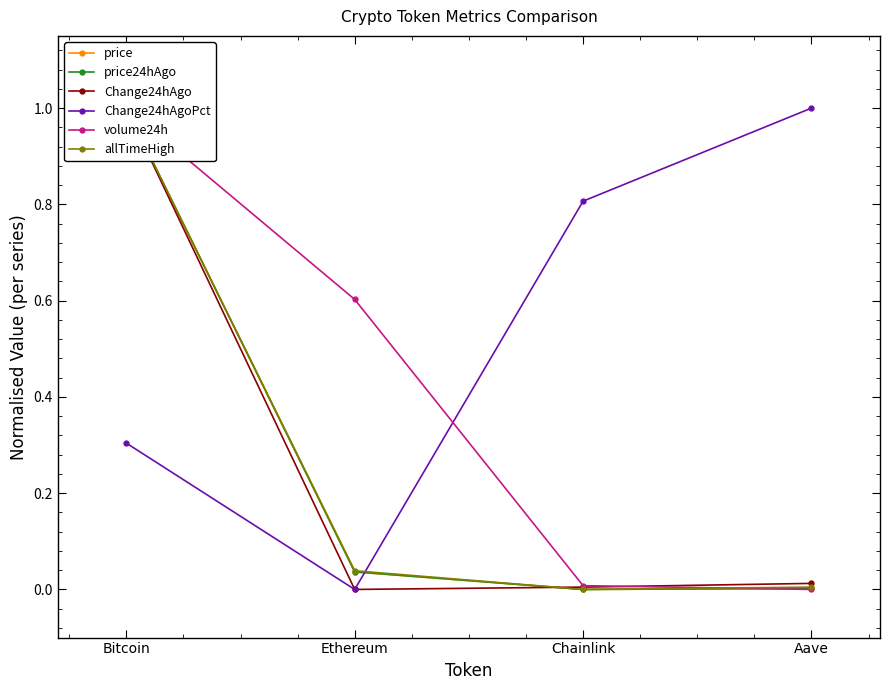

Which series has the largest total across all categories?

Change24hAgoPct